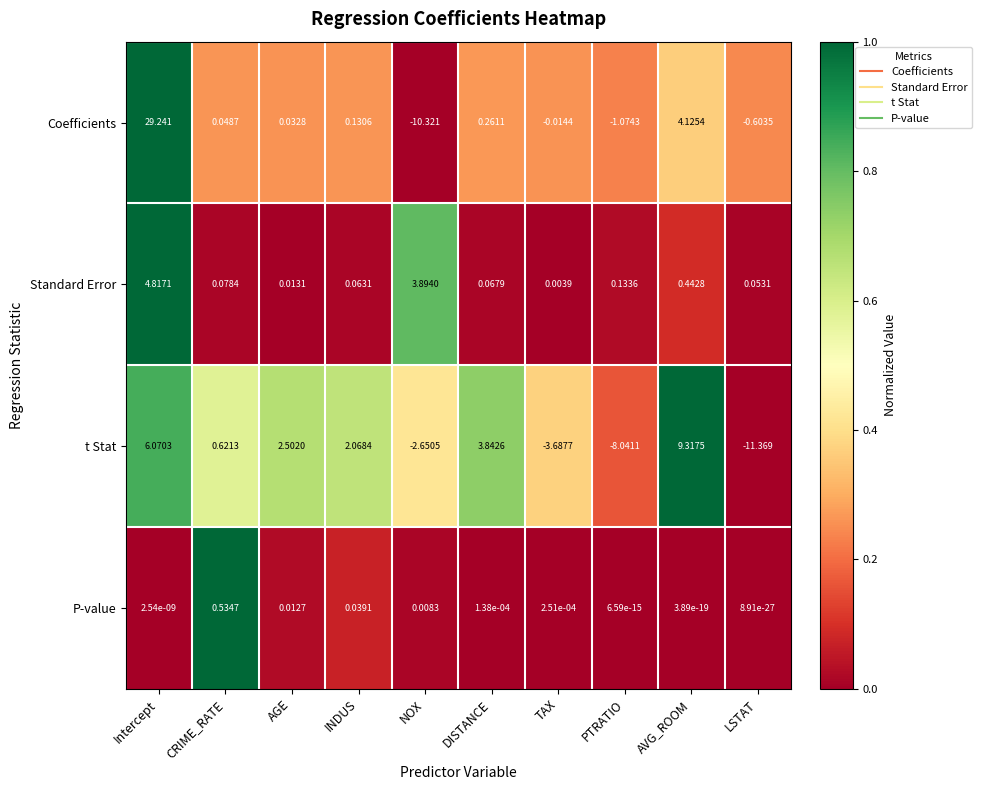

At how many categories does at least one series exceed 0?

10